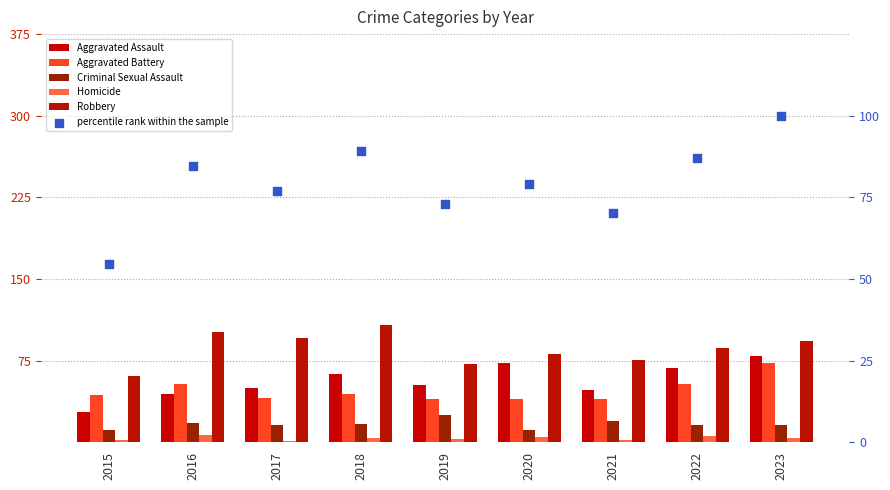

Which series reaches the maximum Y coordinate?

Robbery